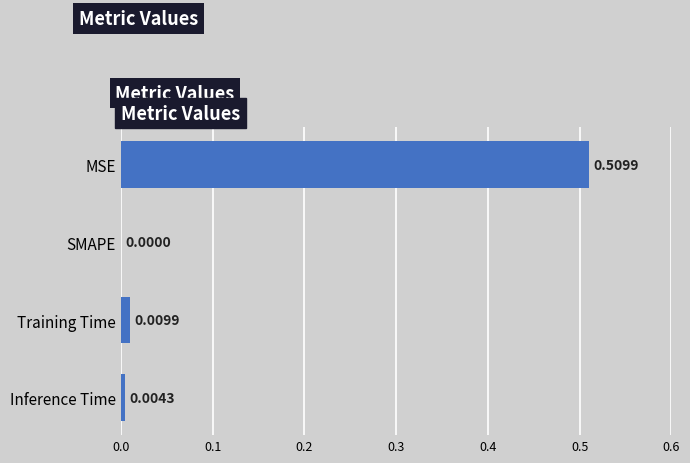

Which label corresponds to the largest value in the chart?

MSE